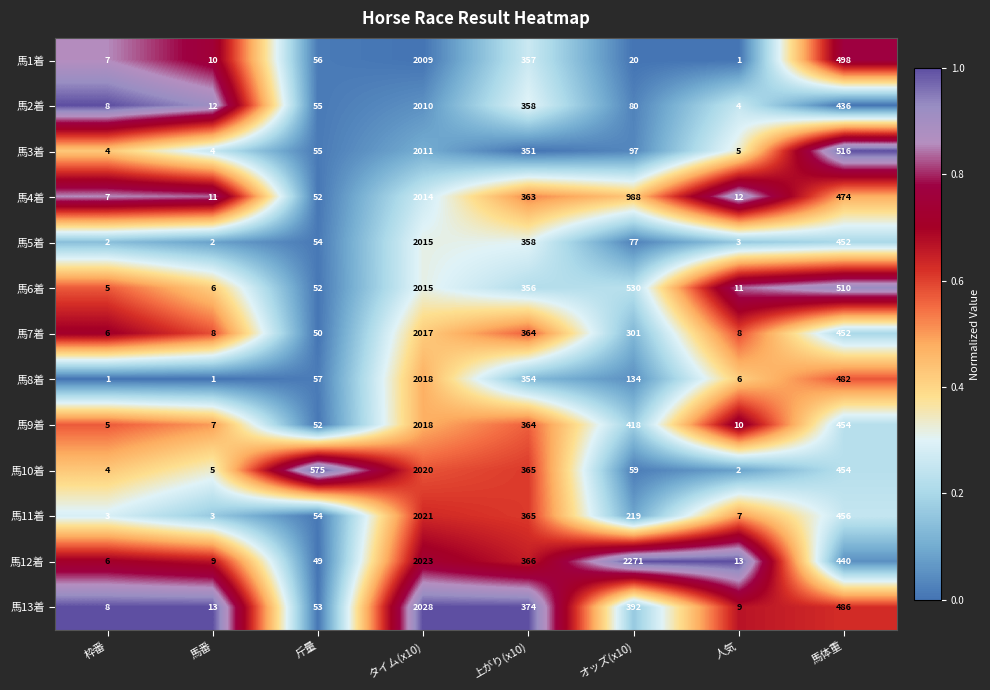

Where is 馬10着 nearest to the value 1011?

斤量